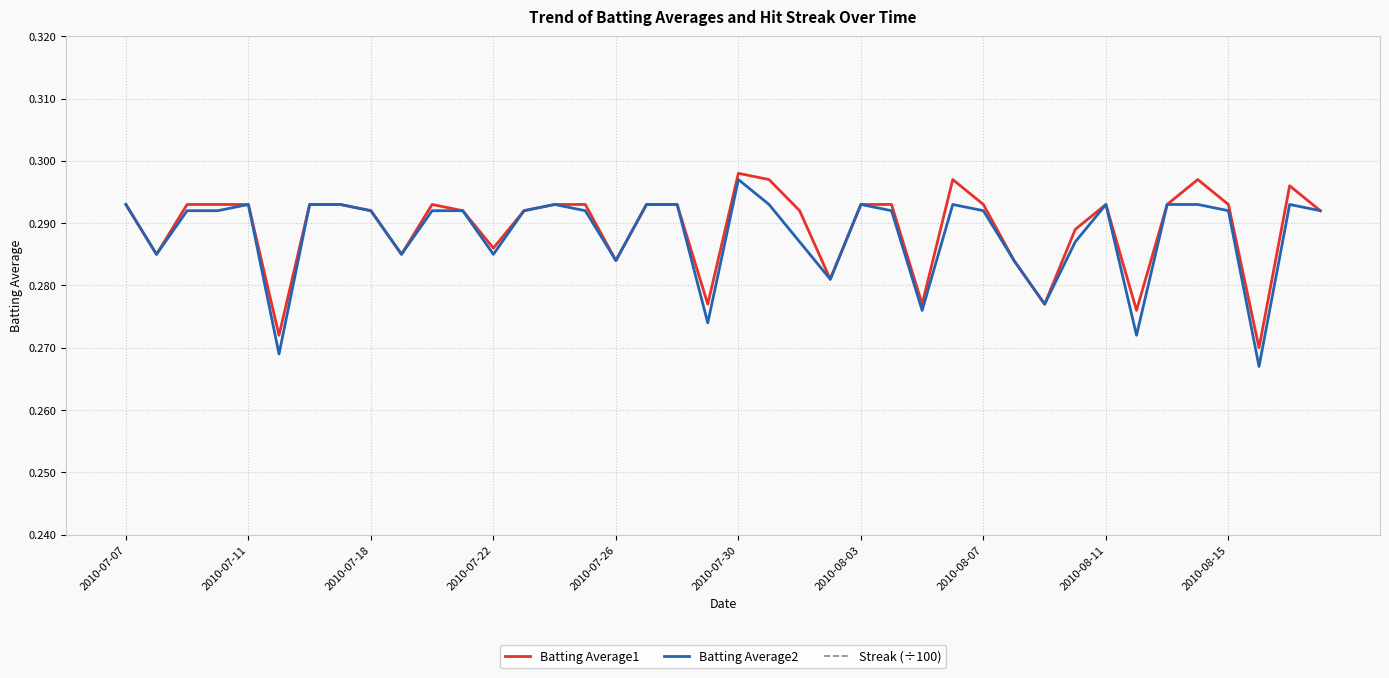

What are all the series names shown in the legend?

Batting Average1, Batting Average2, Streak (÷100)